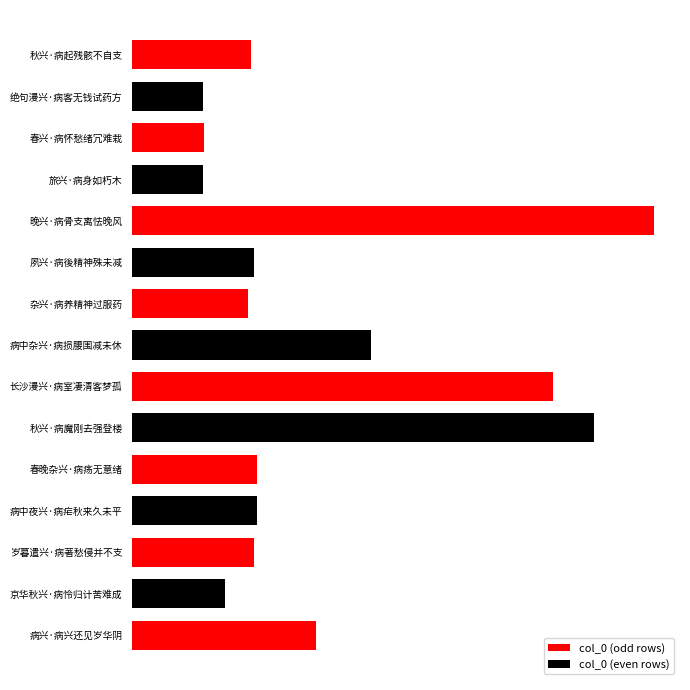

Reading left to right, transcribe all the data shown in this chart.

秋兴·病起残骸不自支=80032	绝句漫兴·病客无钱试药方=47765	春兴·病怀愁绪冗难栽=48531	旅兴·病身如朽木=47795	晚兴·病骨支离怯晚风=352258	夙兴·病後精神殊未减=81928	杂兴·病养精神过服药=78336	病中杂兴·病损腰围减未休=161189	长沙漫兴·病室凄清客梦孤=284055	秋兴·病魔刚去强登楼=311705	春晚杂兴·病疡无意绪=84271	病中夜兴·病疟秋来久未平=83923	岁暮遣兴·病著愁侵并不支=82196	京华秋兴·病怜归计苦难成=62881	病兴·病兴还见岁华阴=124254